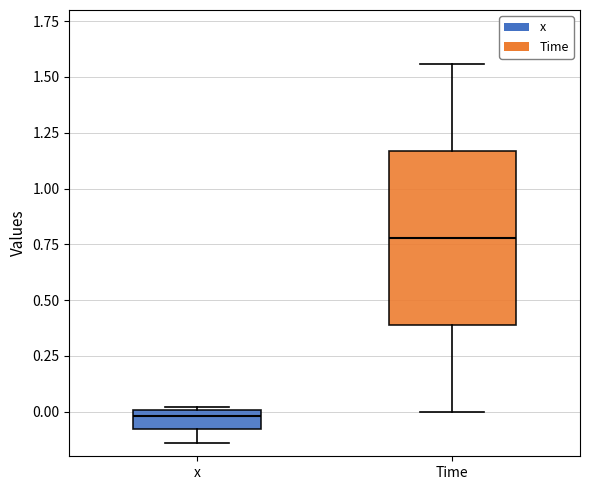

Which box has the lowest median line?

x